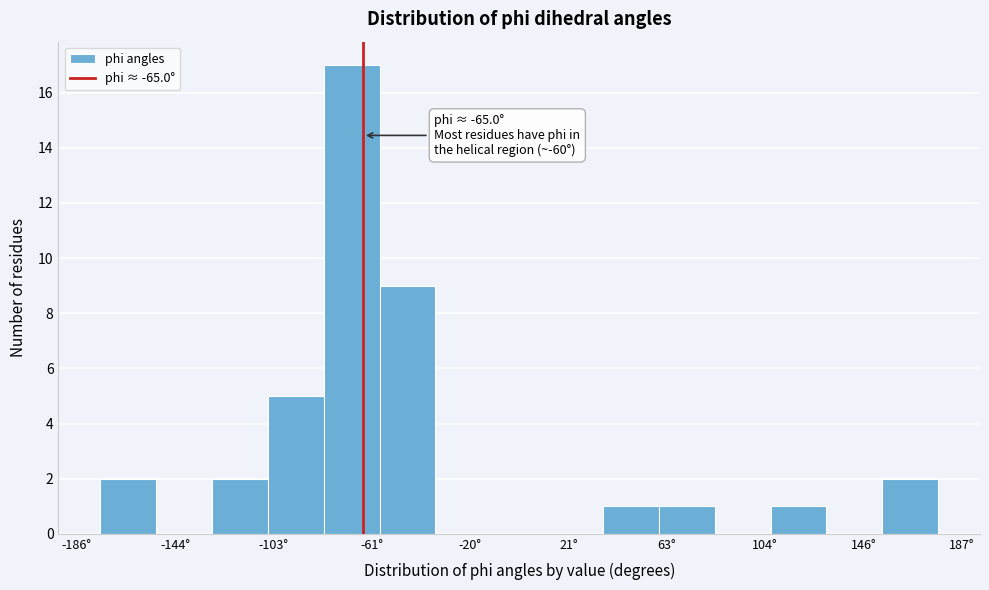

Over which range of the x-axis is the bar tallest?

-80 to -60